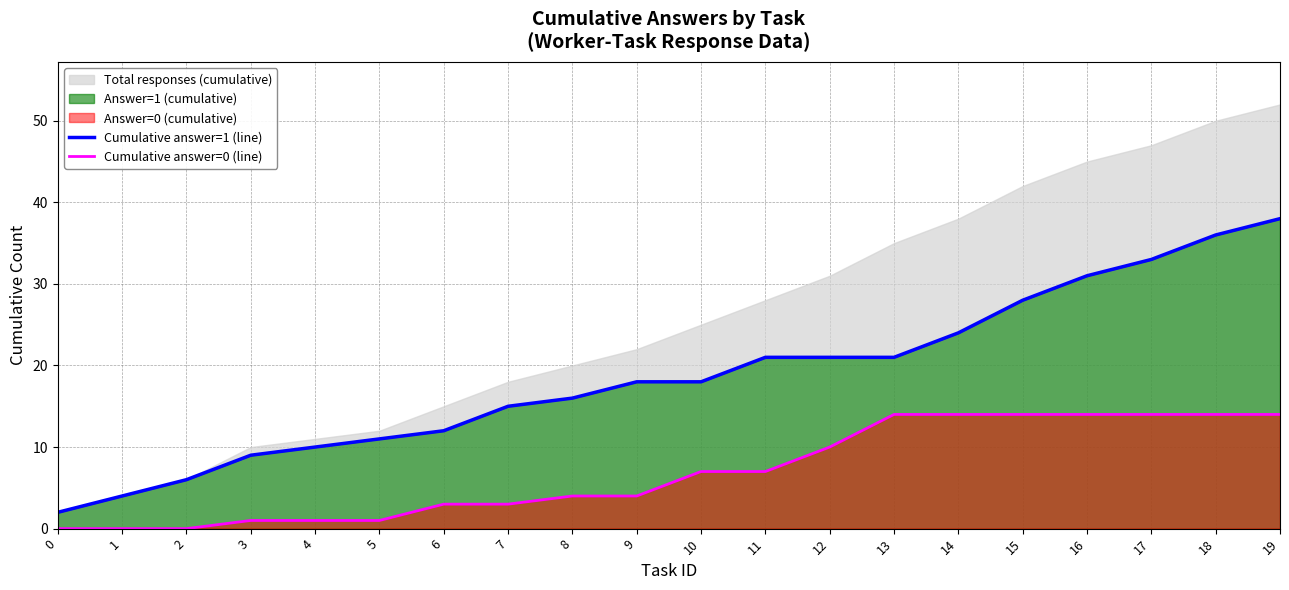

Where is Cumulative answer=1 (line) nearest to the value 20?

11